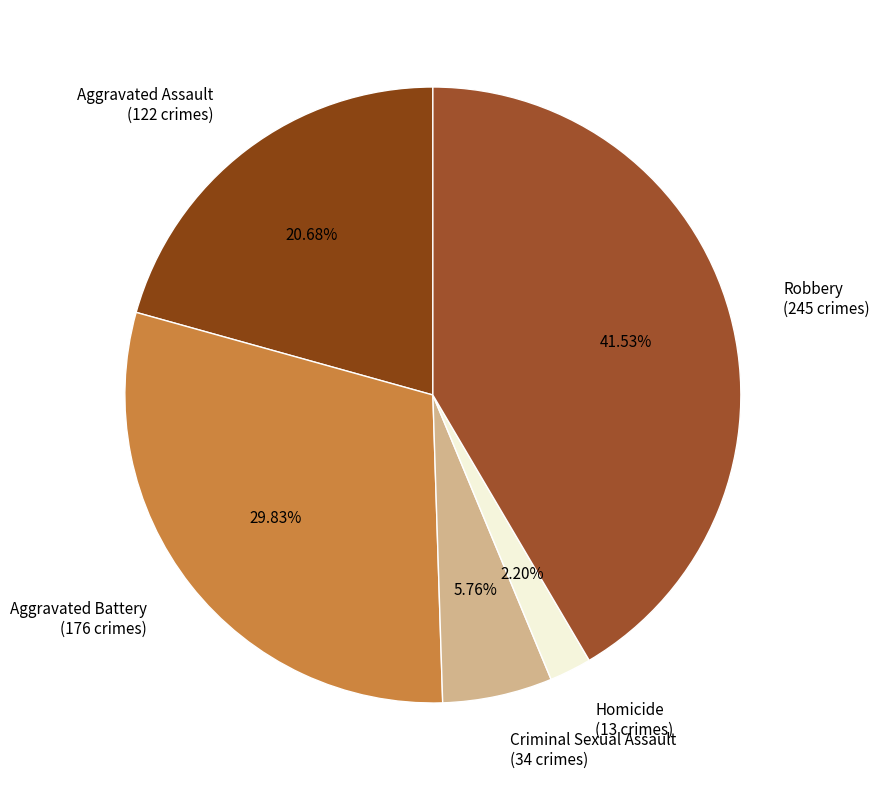

Which category has the smallest portion of the pie?

Homicide